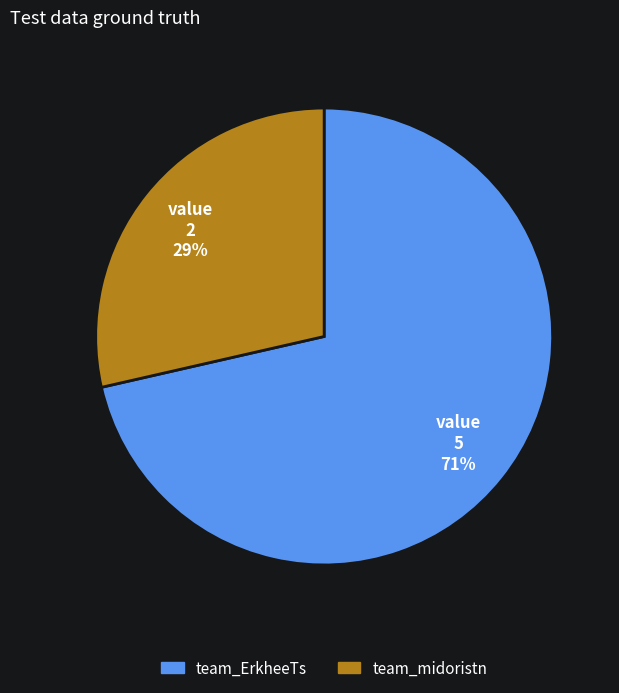

Count the number of slices in the pie.

2